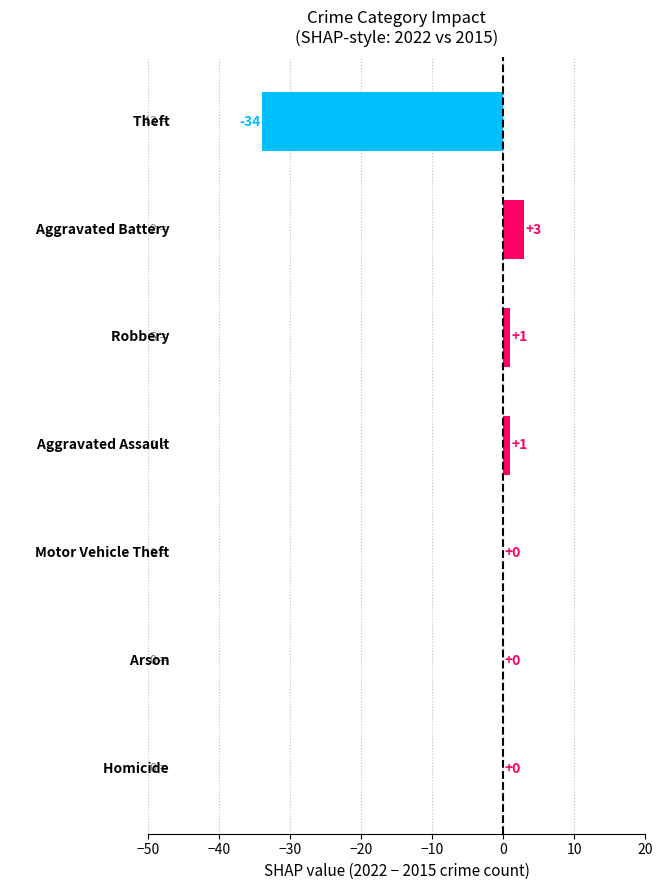

What is the sum of all values?

-29